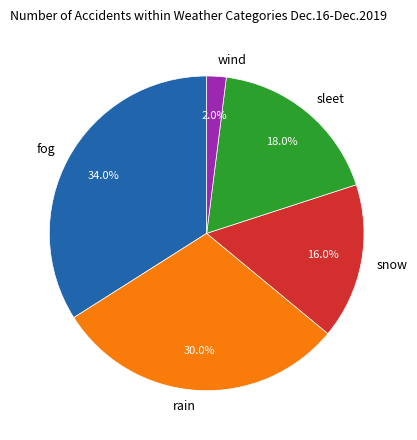

Is there a majority slice in this chart?

No